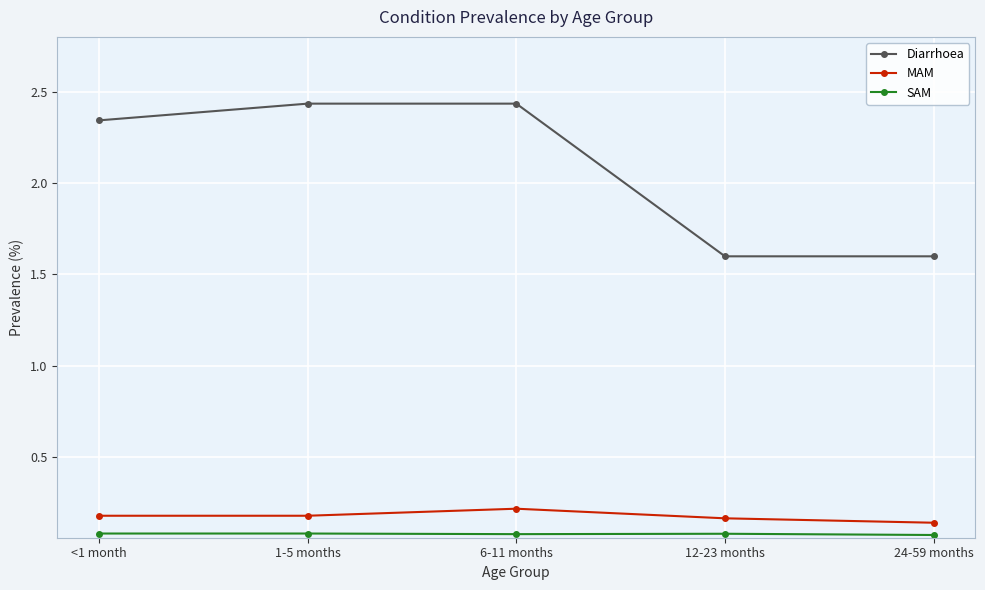

What is the label of the 4th point from the left?

12-23 months